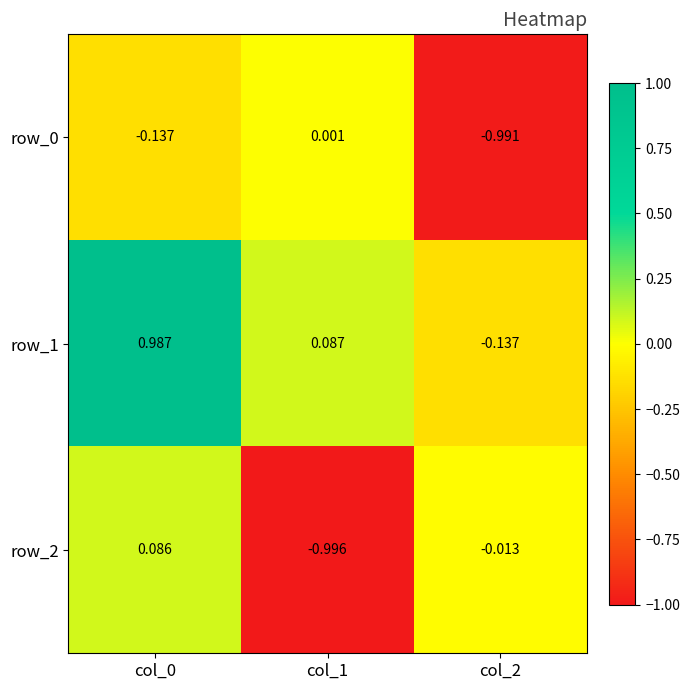

What is the sum of the row_2 values at col_2 and col_1?

-1.0